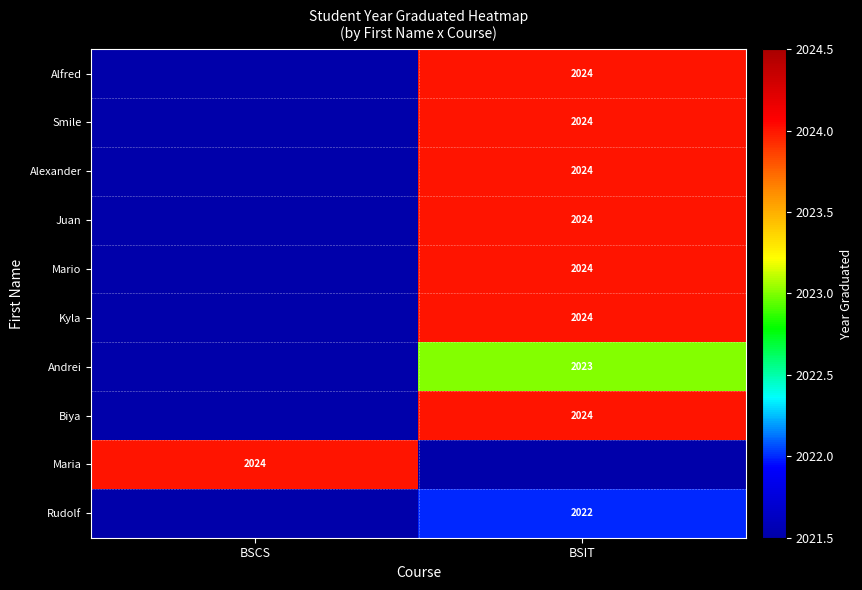

Which category has the lowest value across all series?

BSCS